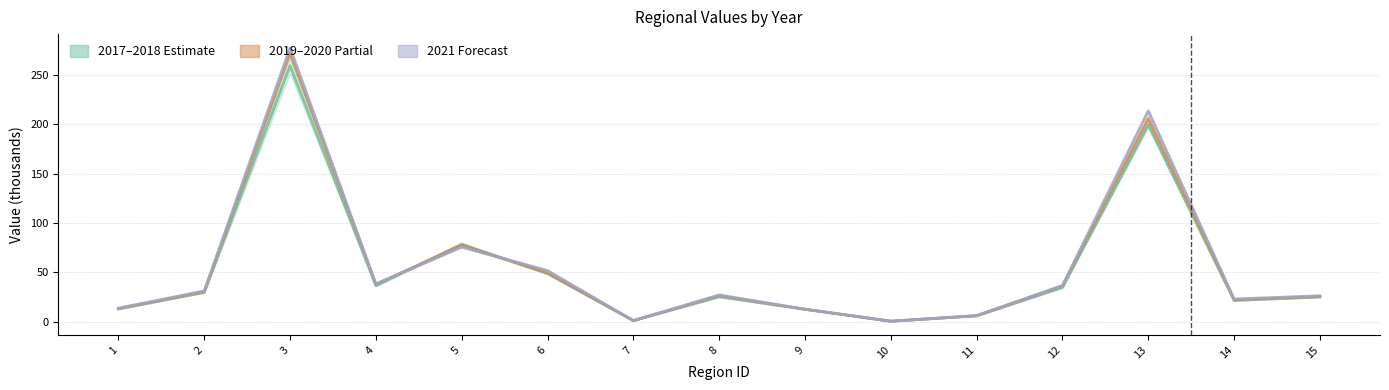

What is the difference between the maximum and second lowest values in the 2017–2018 series?

258.4